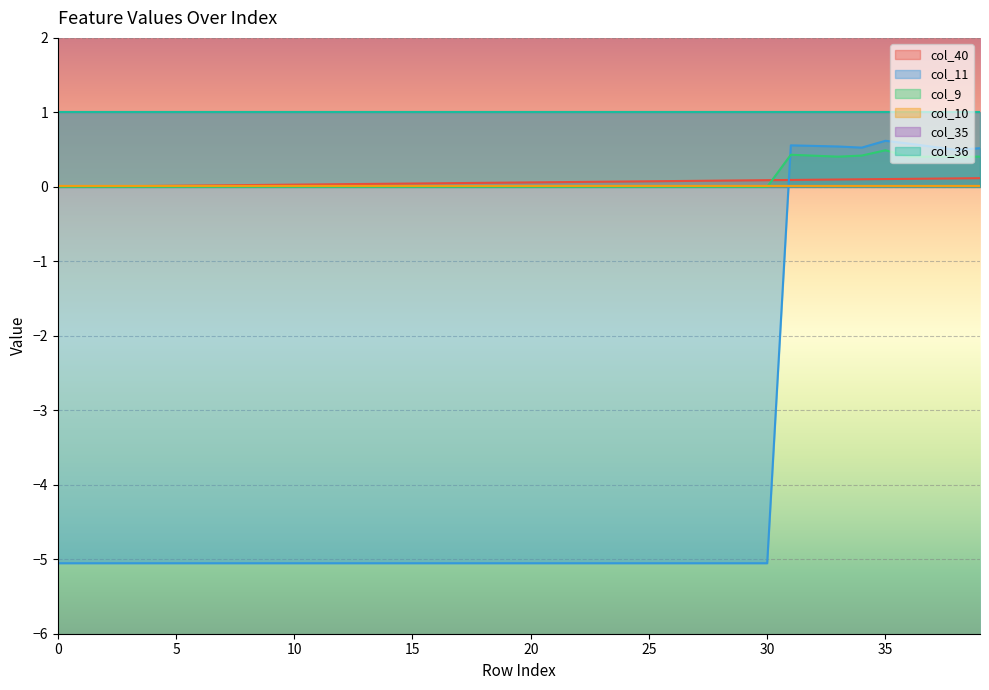

Which series has the largest range (max minus min)?

col_11